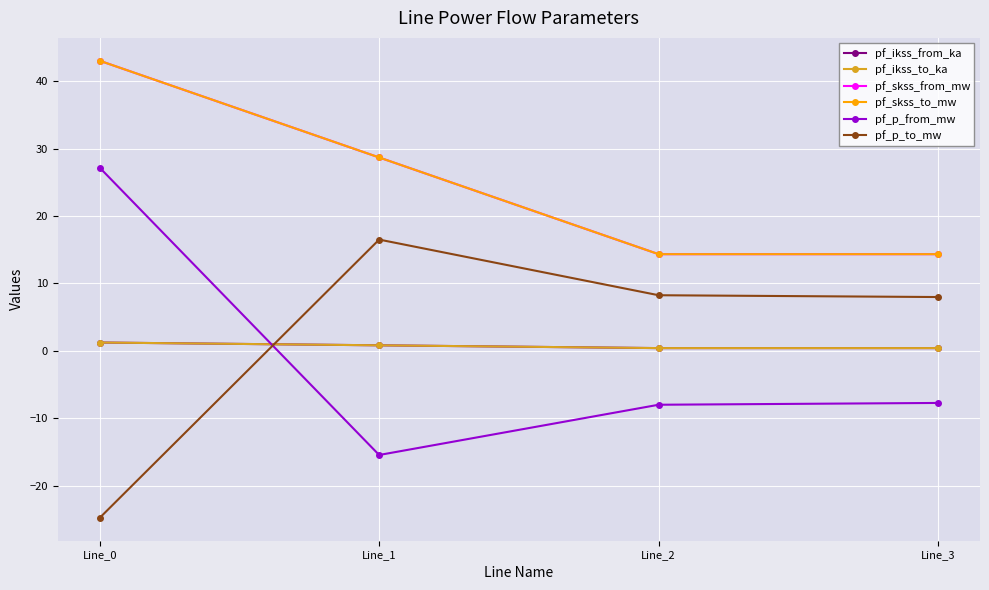

Which series changed the most between Line_0 and Line_2?

pf_p_from_mw